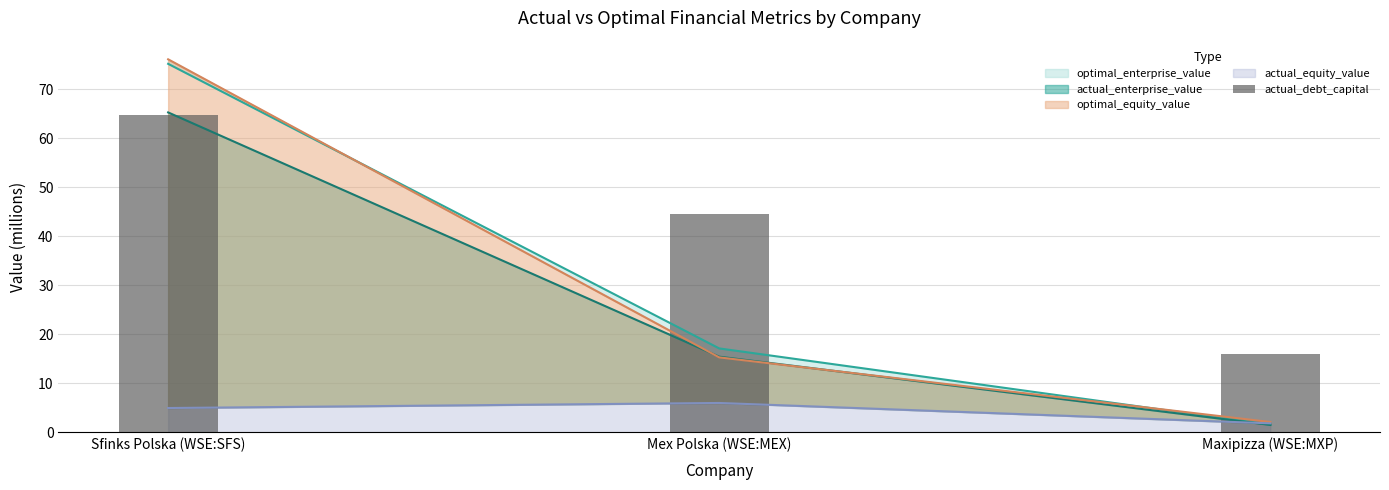

Reading left to right, extract all data points from this chart.

64.8	44.4	16.0